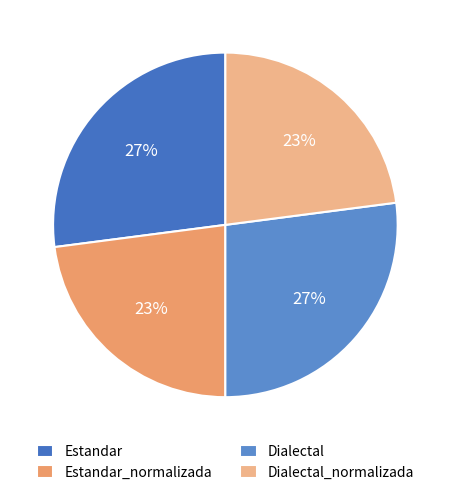

True or false: Estandar_normalizada accounts for 23% of the total.

True